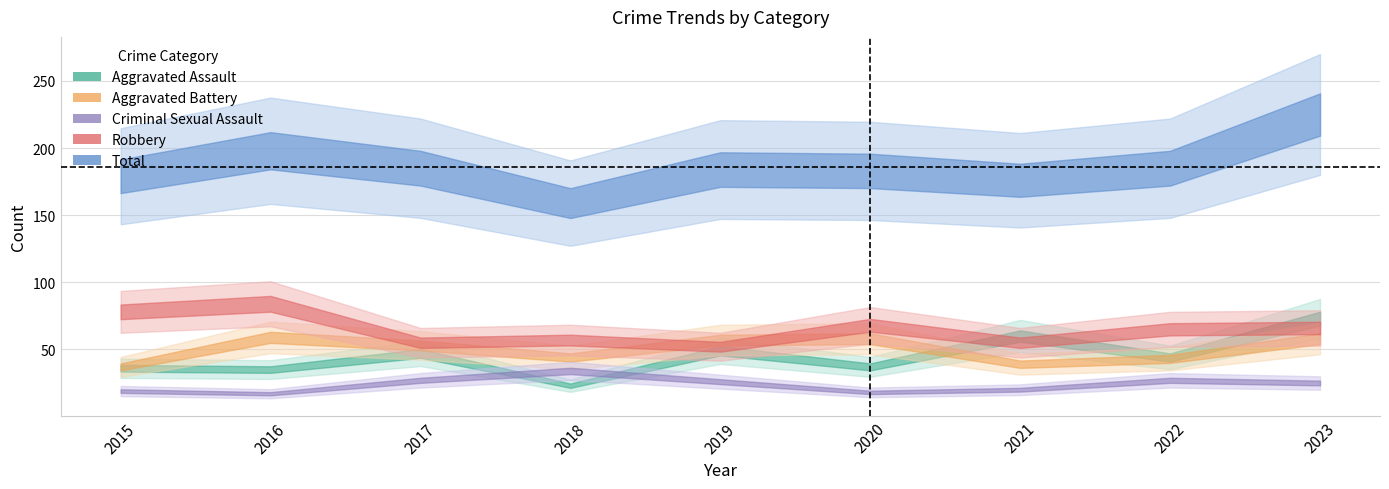

Read the Total value at 2018, to the nearest 10.

160